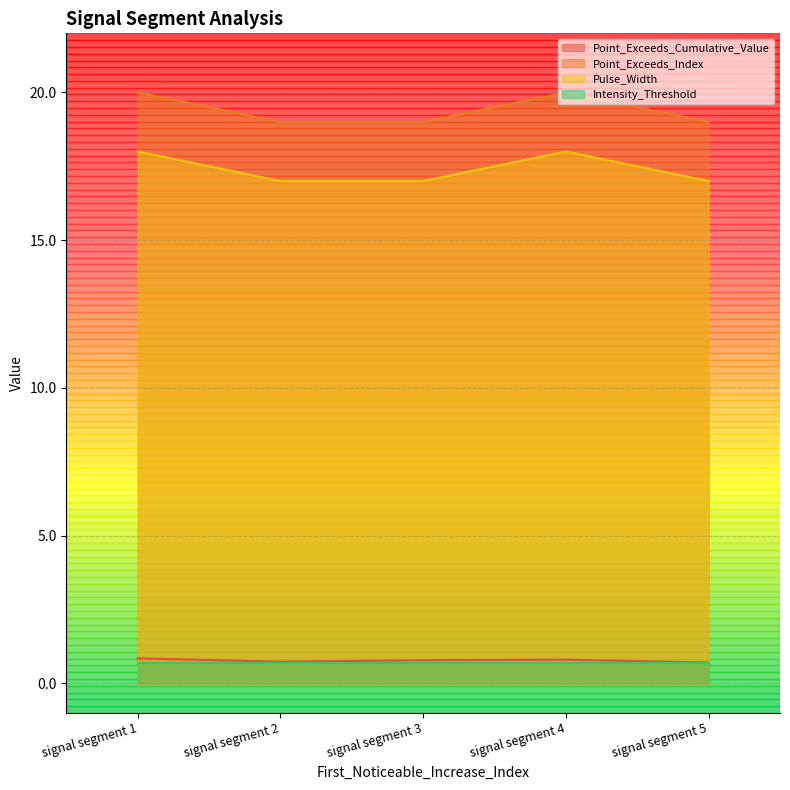

Between signal segment 2 and signal segment 4, which series saw the biggest shift?

Point_Exceeds_Index